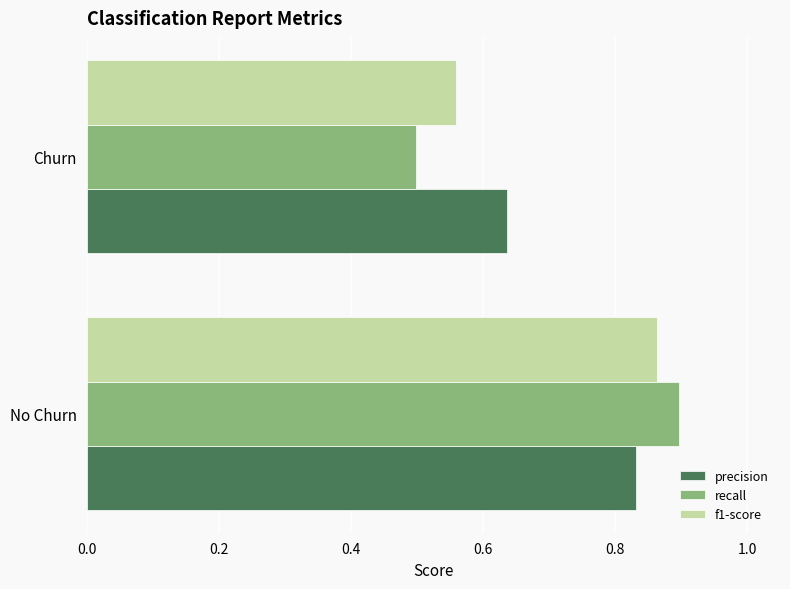

At how many categories does at least one series exceed 0?

2